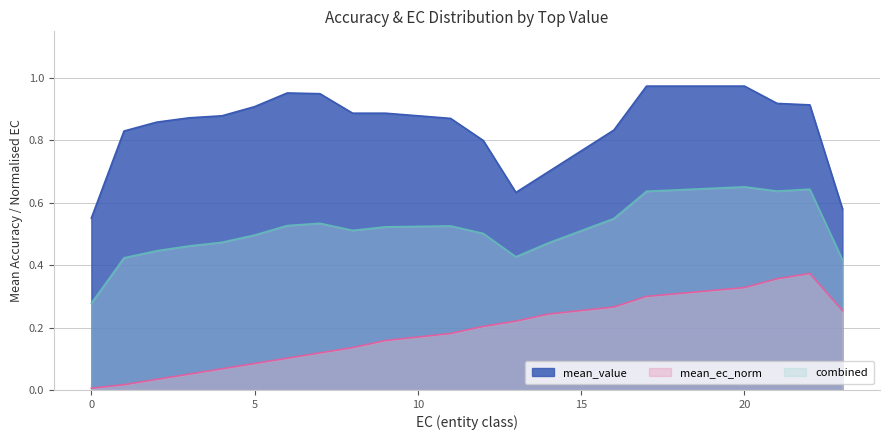

The mean_value series shows 1.6 at 5. True or false?

False